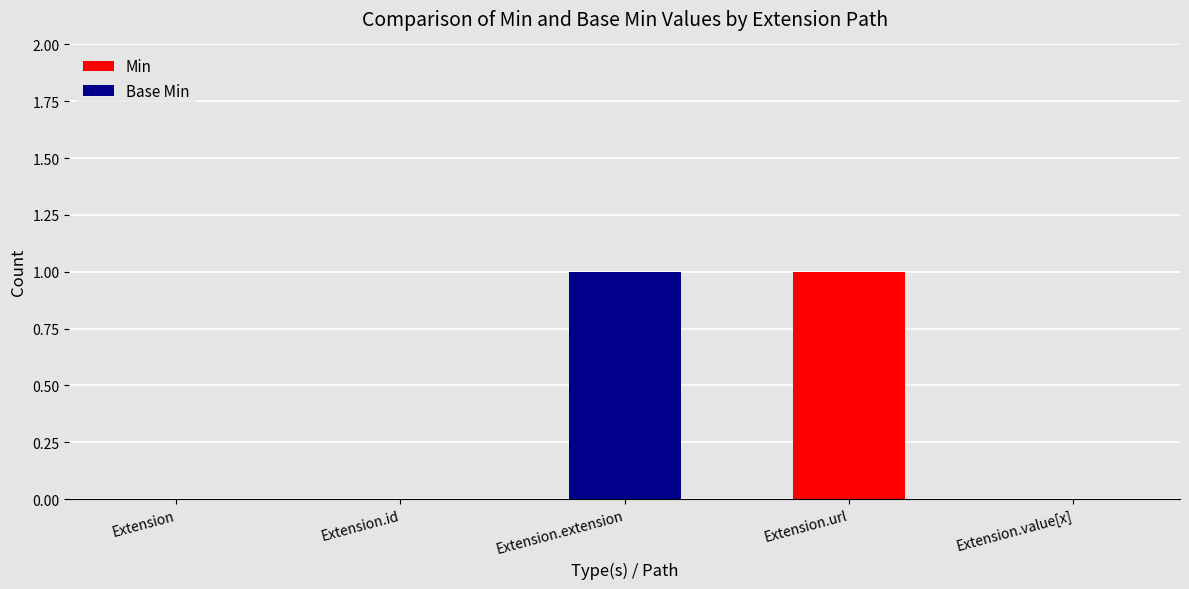

How many distinct data groups are displayed?

2